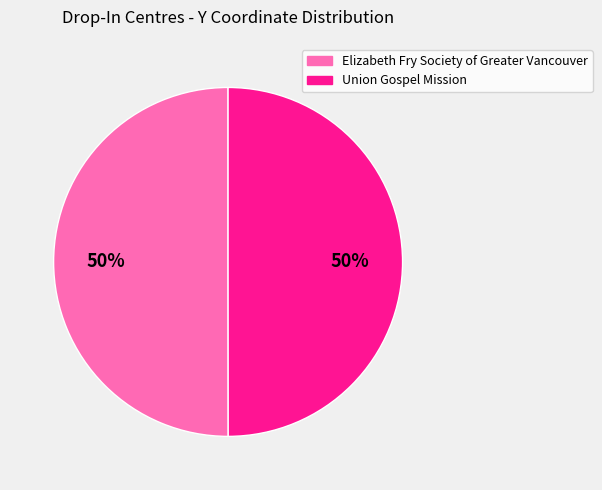

To the nearest percent, what is the average slice percentage?

50%